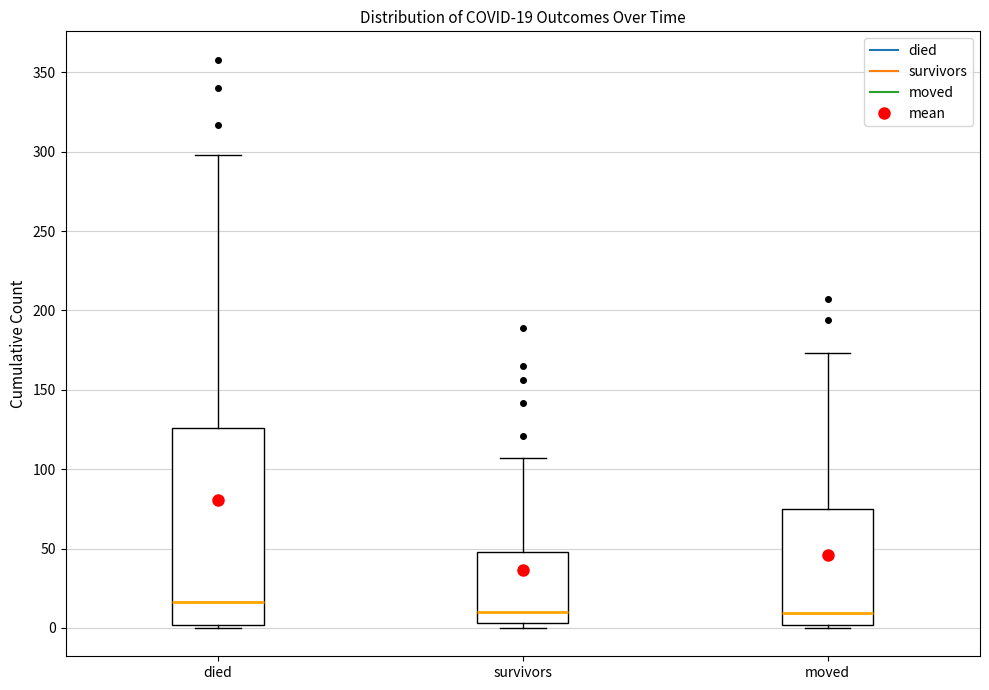

Comparing the boxes themselves (not the whiskers), which one is the tallest?

died